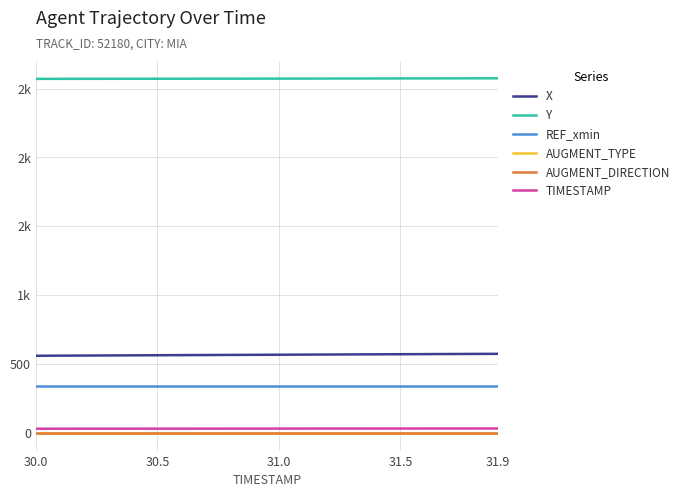

Is this an area chart (filled region under the line)?

No